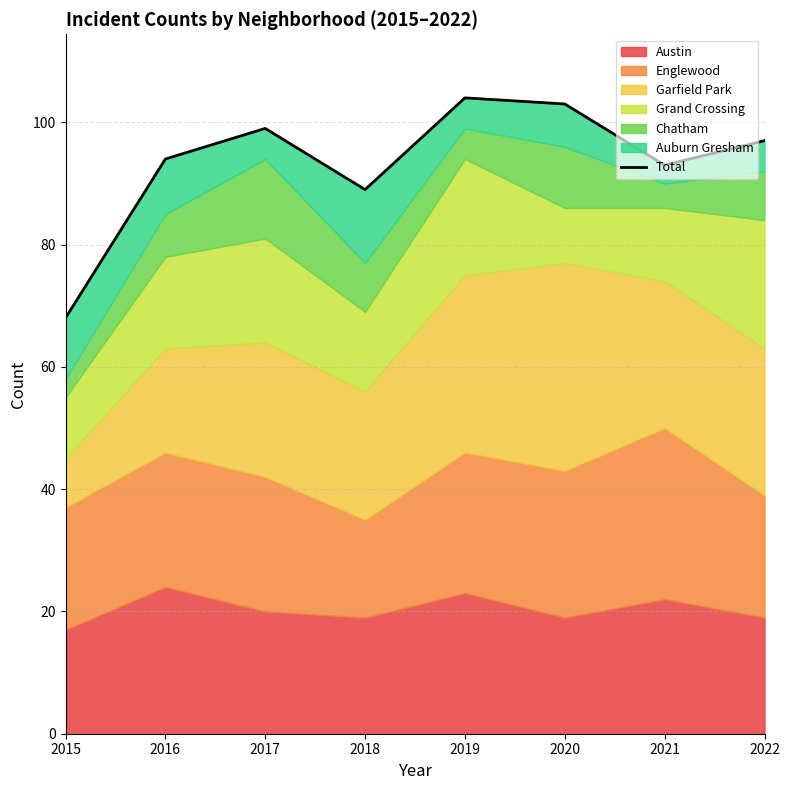

At which category does the chart reach its minimum across all series?

2015